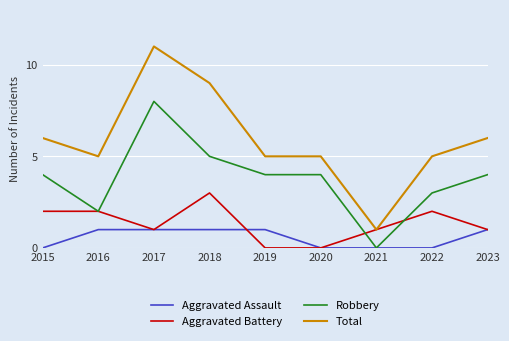

Rank the series at 2022 from highest to lowest value.

Total, Robbery, Aggravated Battery, Aggravated Assault